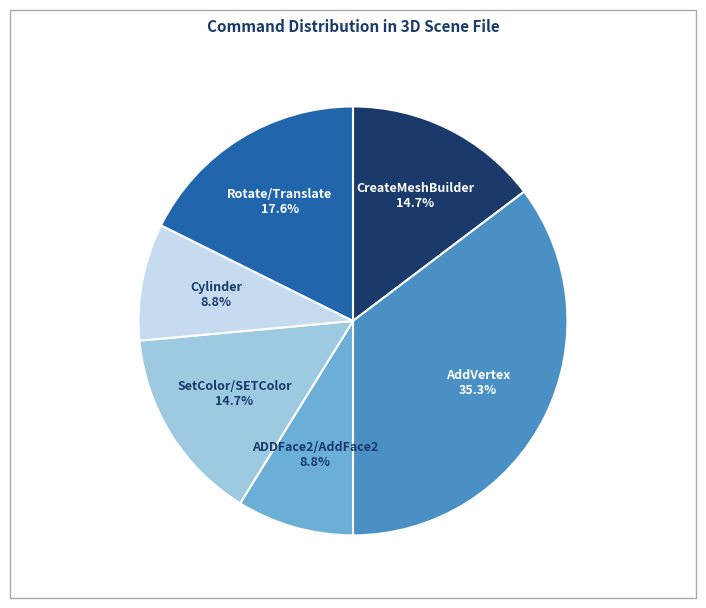

Approximately how many times larger is the value at SetColor/SETColor compared to AddVertex?

0.4